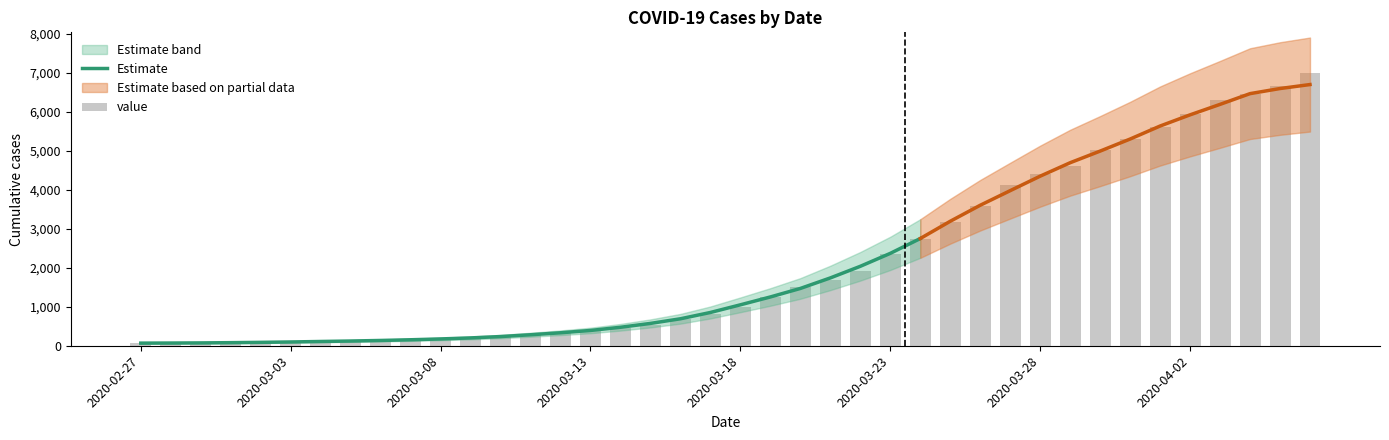

What is the sum of the values at 2020-03-11 and 2020-04-05?

6926